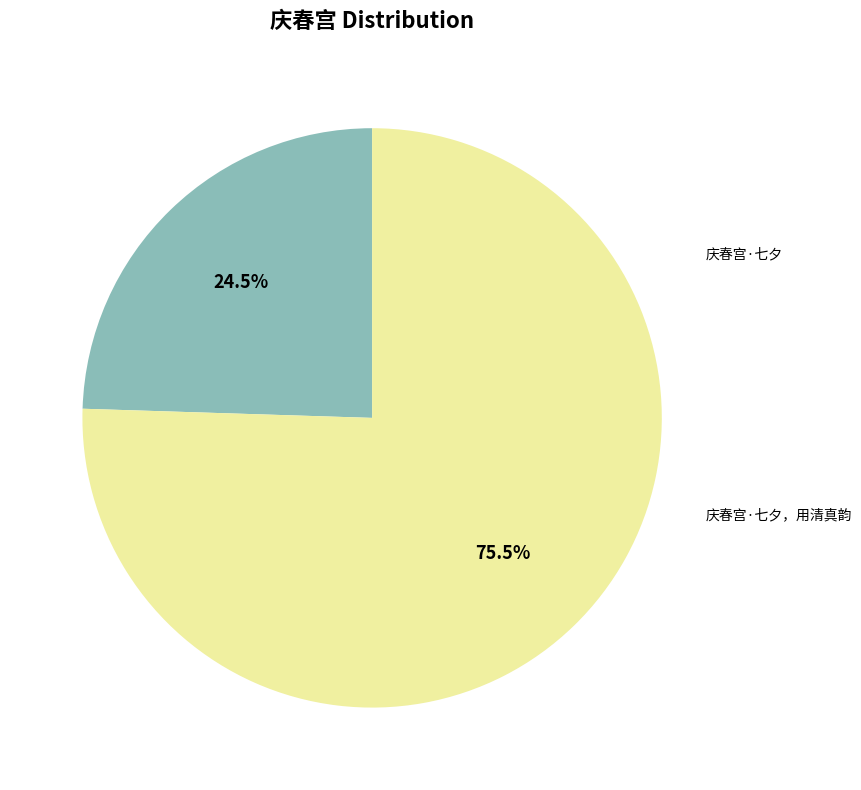

Does any single category account for the majority?

Yes